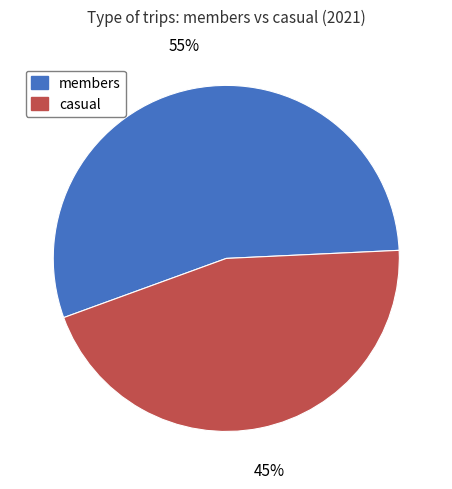

To the nearest percent, what is the difference between the largest and smallest slice percentages?

10%